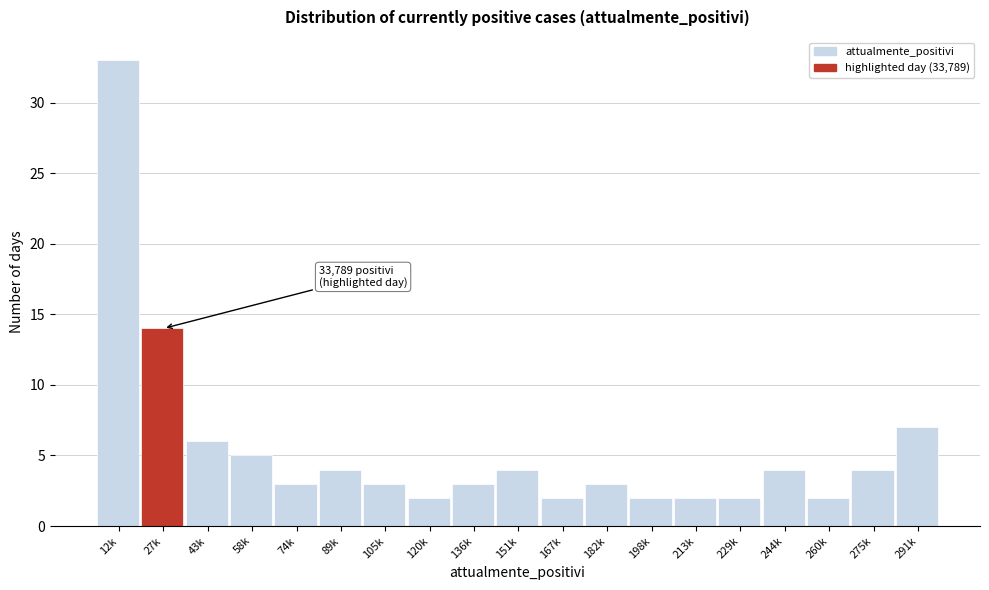

Reading left to right, list all the values displayed in this chart.

33	14	6	5	3	4	3	2	3	4	2	3	2	2	2	4	2	4	7